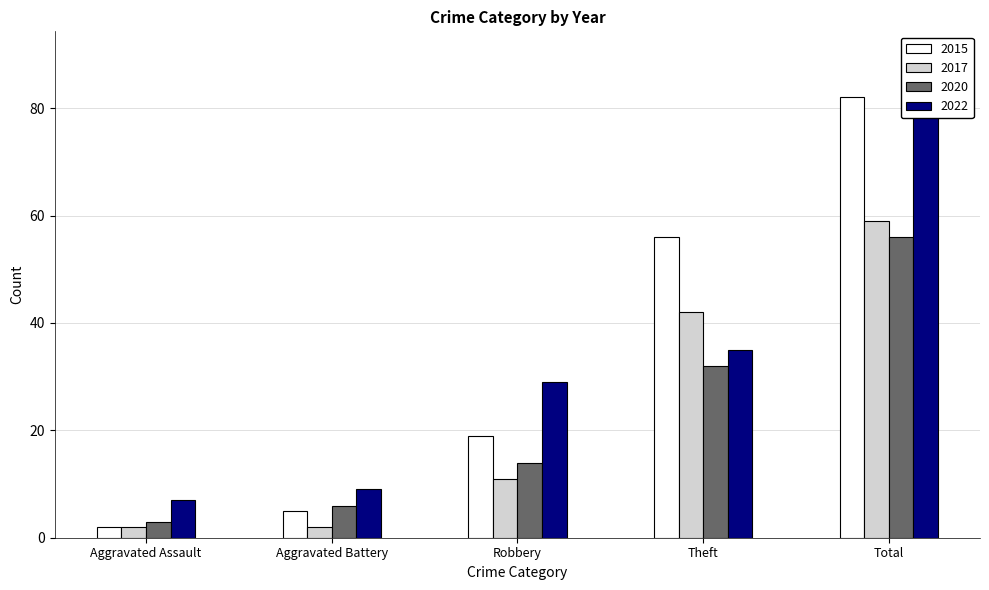

What position from the left is Robbery?

3